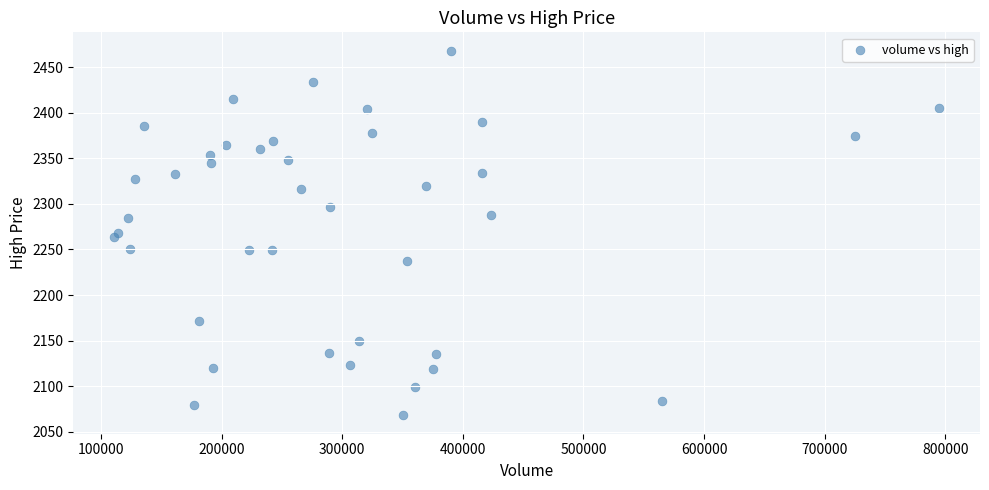

What is the range of X values (max minus min)?

683174.0